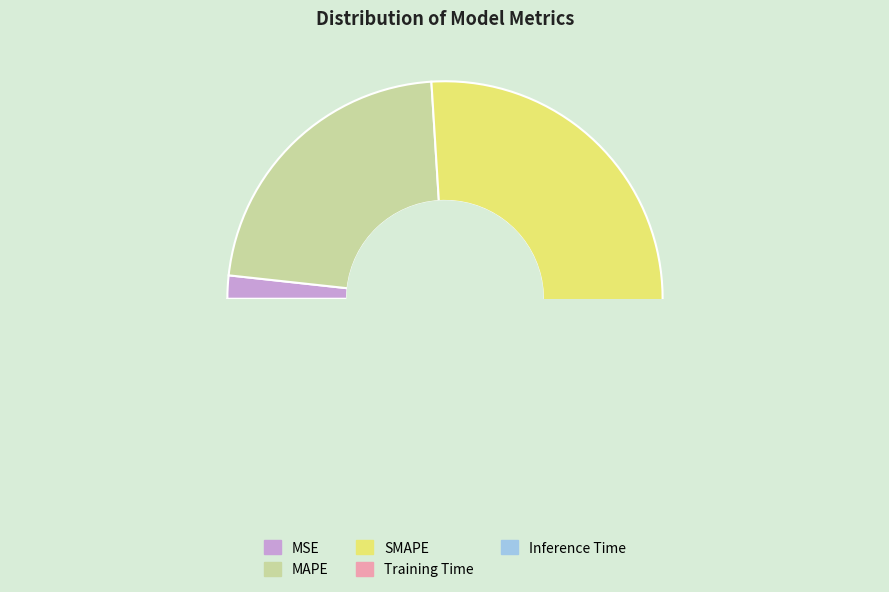

What is the smallest slice in the pie chart?

Inference Time